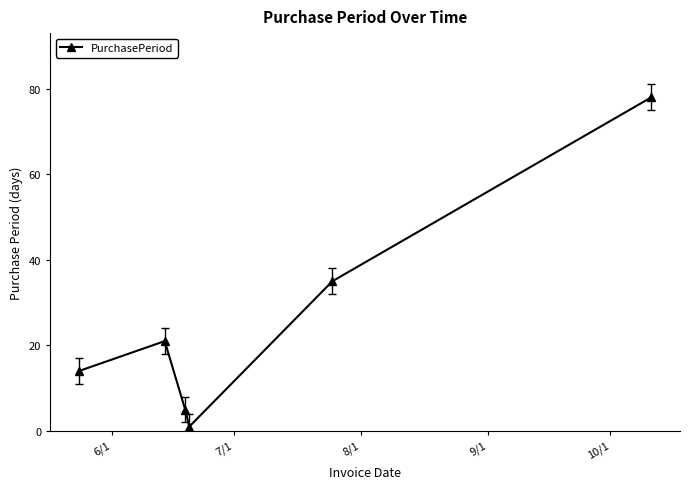

What is the greatest value displayed?

78